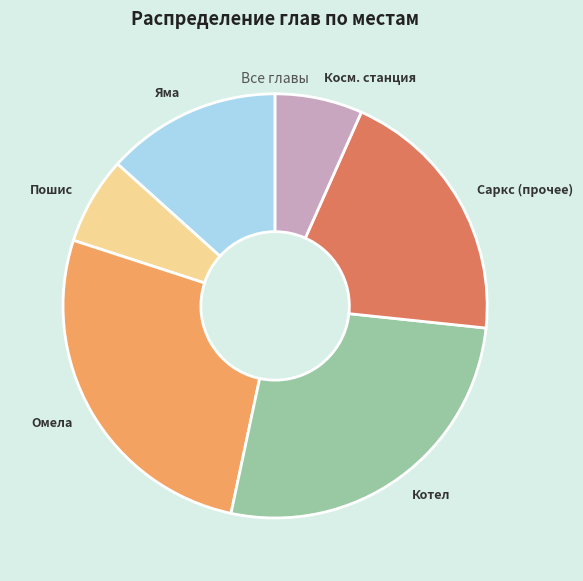

Is it true that Косм. станция is 18% of the pie?

False